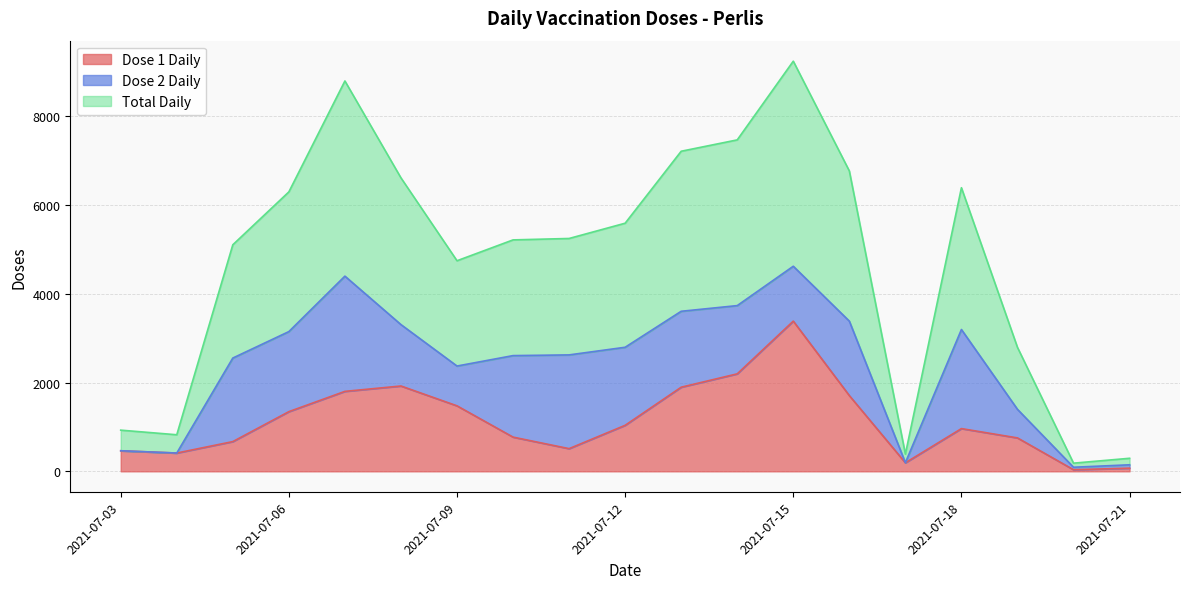

Does the chart have visible grid lines?

Yes